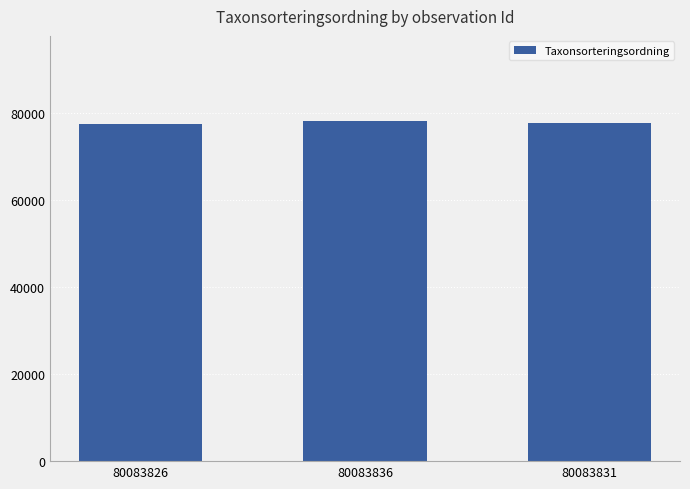

What is the minimum value shown in the chart?

77506